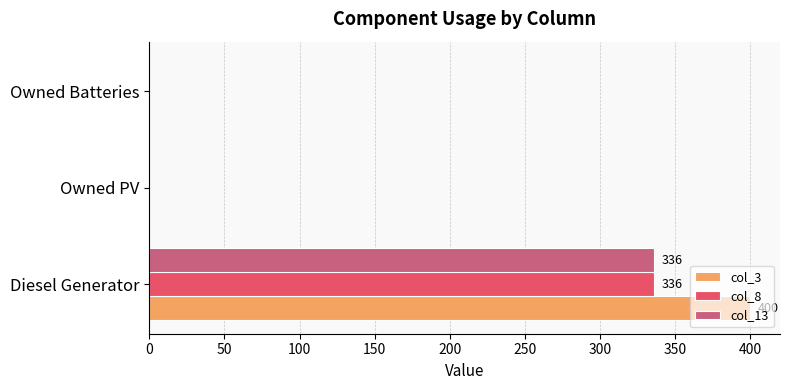

At which category does the chart reach its peak across all series?

Diesel Generator